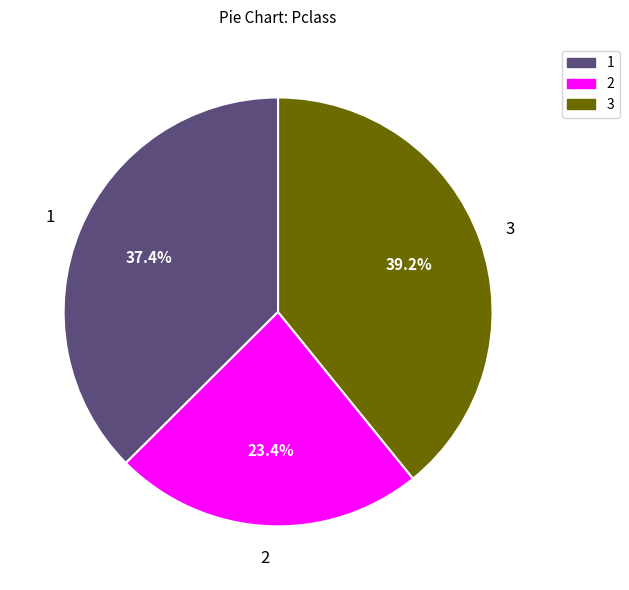

Is there a majority slice in this chart?

No